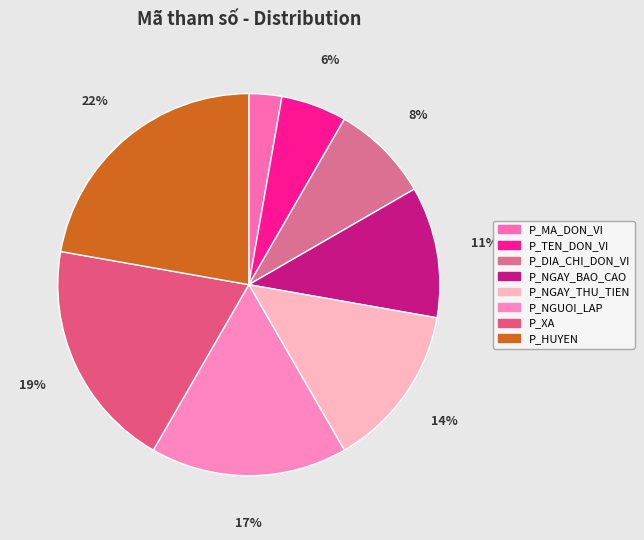

Which slice is the largest?

P_HUYEN